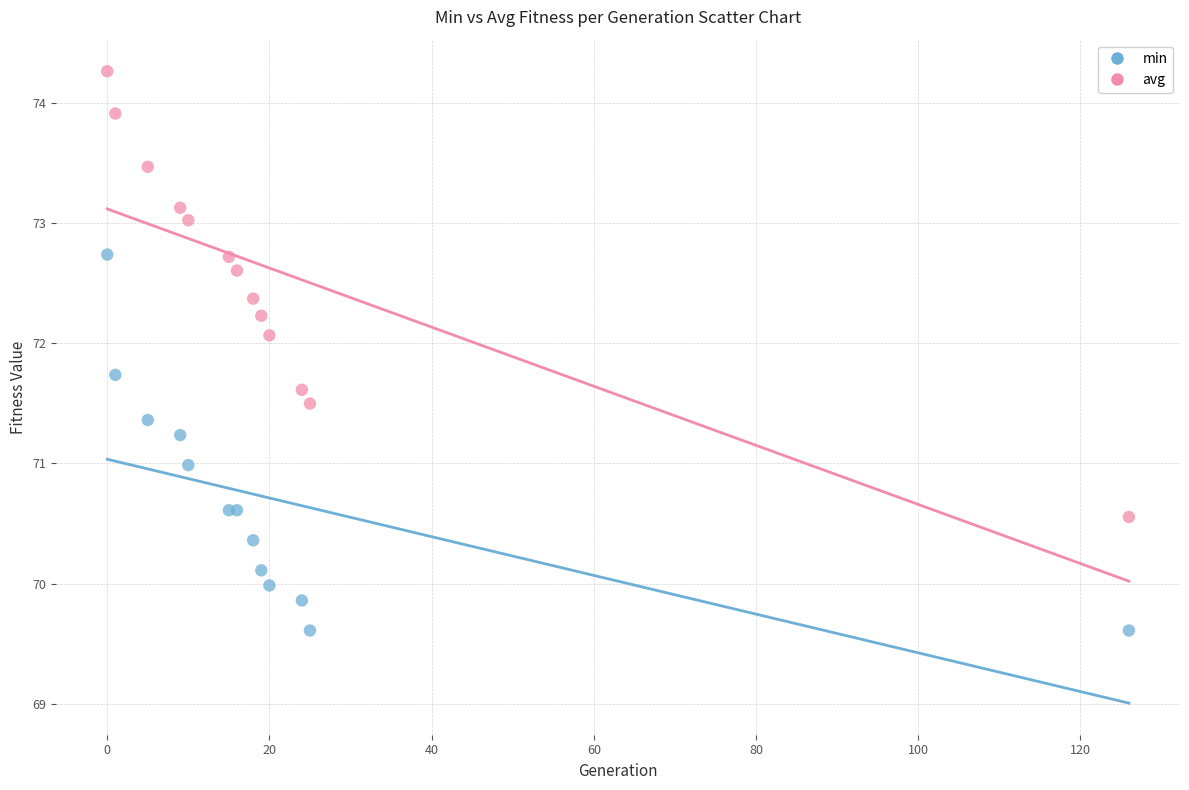

In the avg series, what Y value is closest to 72?

72.1